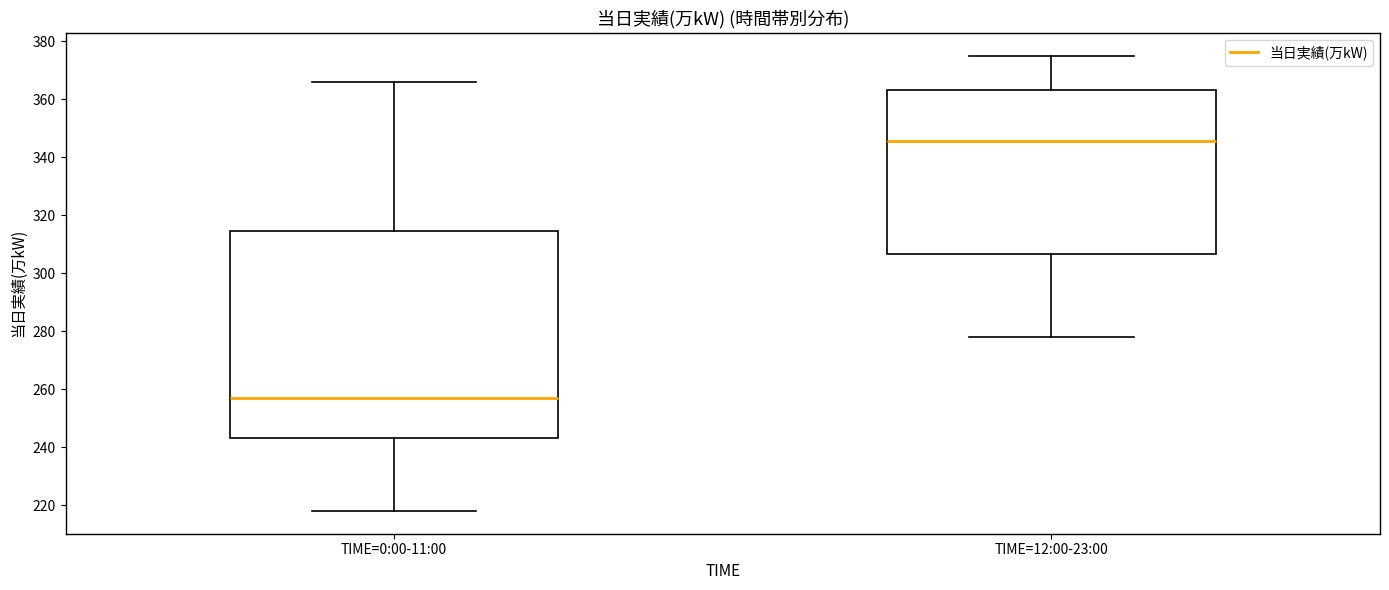

Reading left to right, transcribe this box plot: for each box, give where its median line is, the range the box spans, and where its two whiskers end, as read against the y-axis. The values are not printed on the chart, so give them approximately, as read against the axis.

TIME=0:00-11:00: median 258, box 244 to 314, whiskers 218 to 366
TIME=12:00-23:00: median 346, box 306 to 364, whiskers 278 to 376